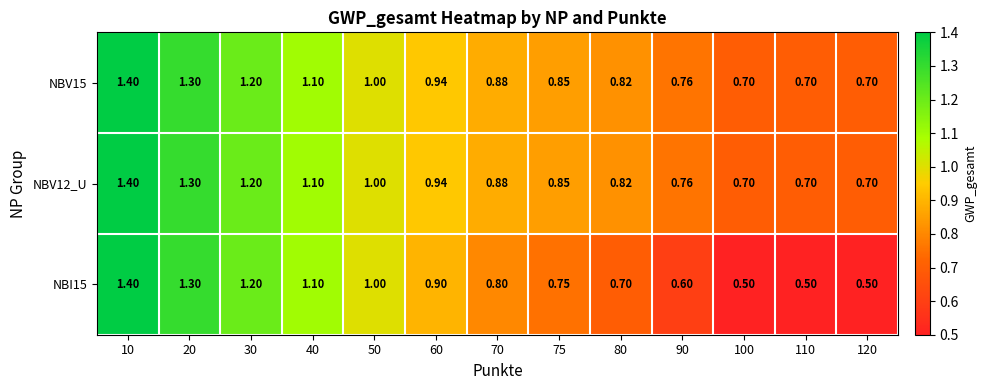

What is the spread (max minus min) of values at 80?

0.1